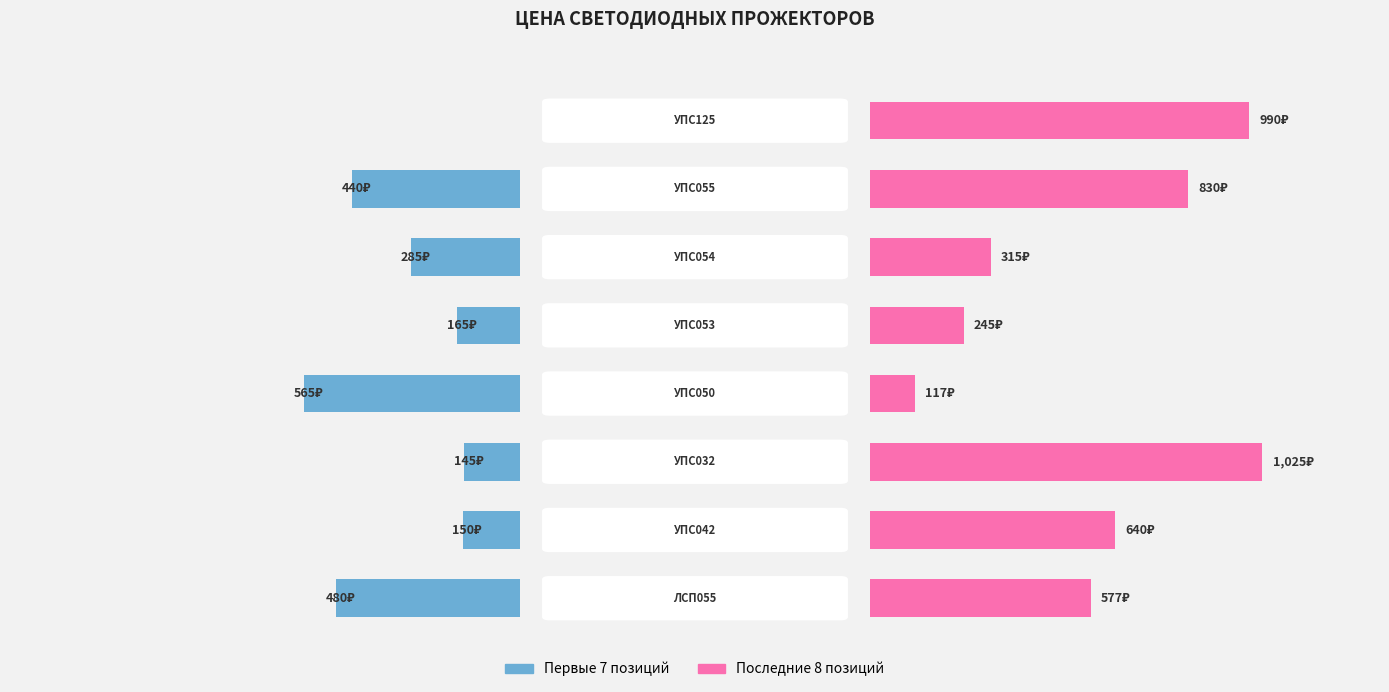

What is the highest value of the Цена (первые 7) series?

565